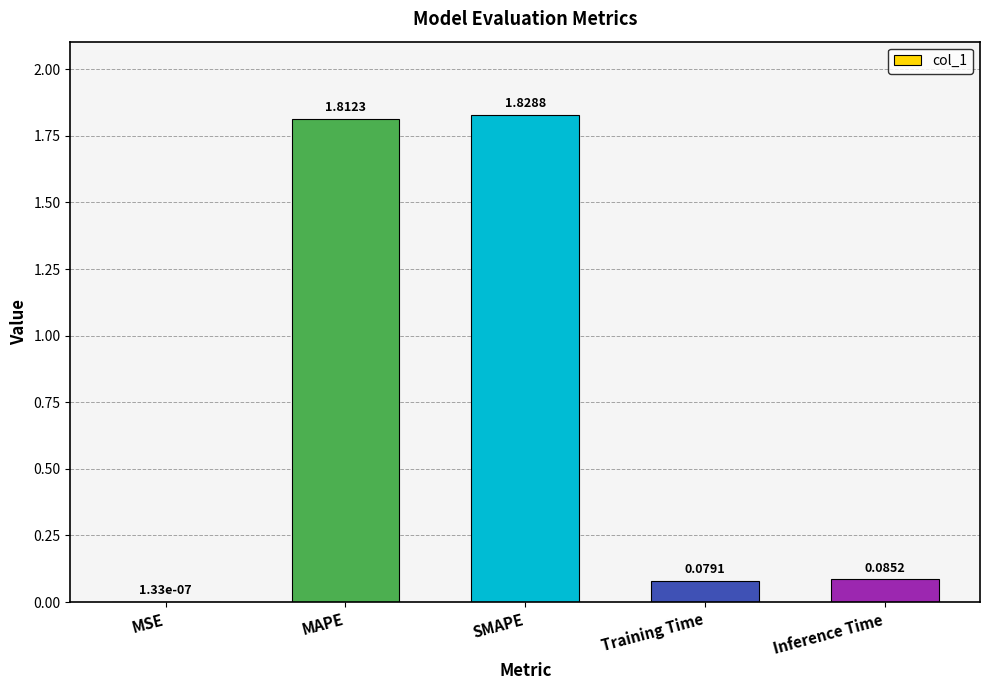

At which label is the value closest to 0?

MSE